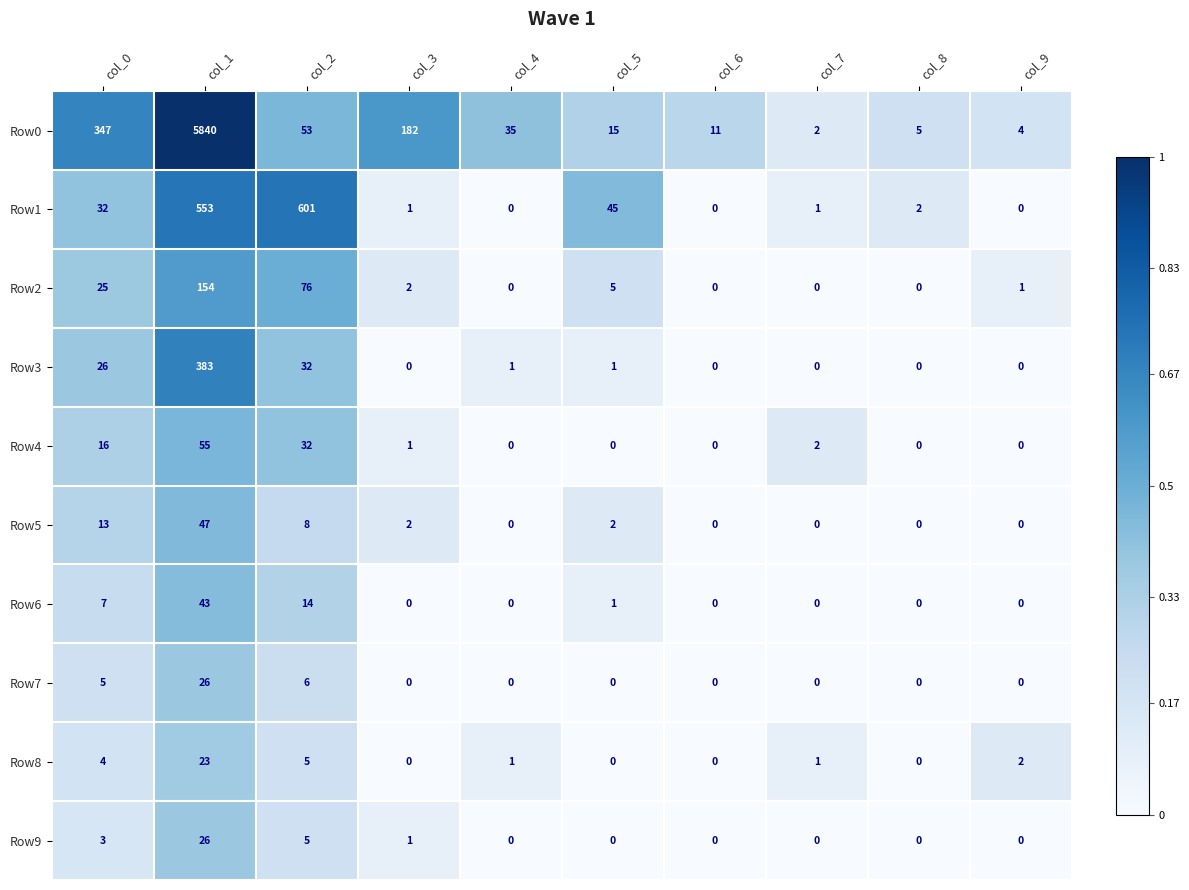

What is the sum of the Row6 values at col_9 and col_0?

7